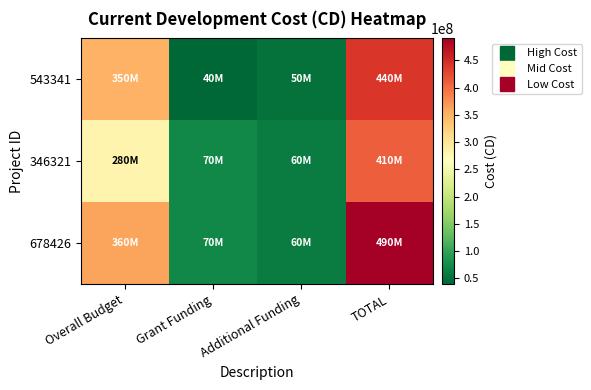

Which series changed the most between Overall Budget and TOTAL?

346321